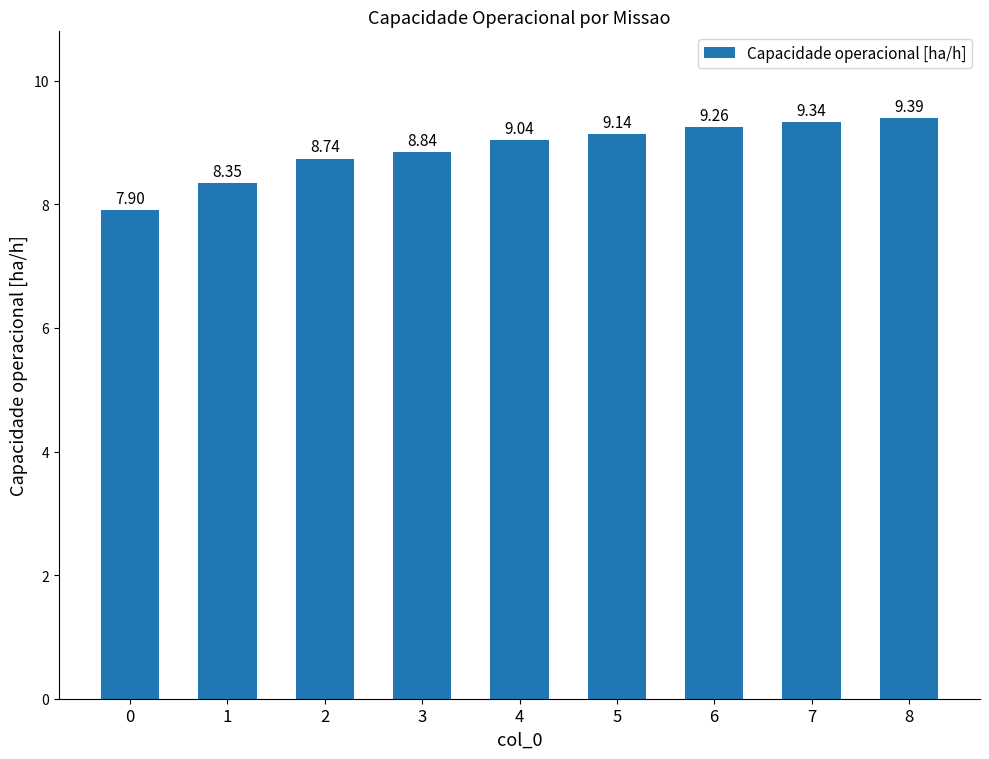

How many data points does each series have?

9